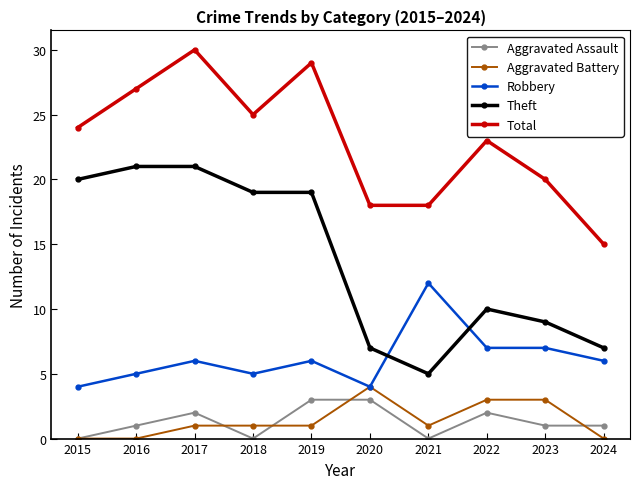

Count the number of categories in the chart.

10